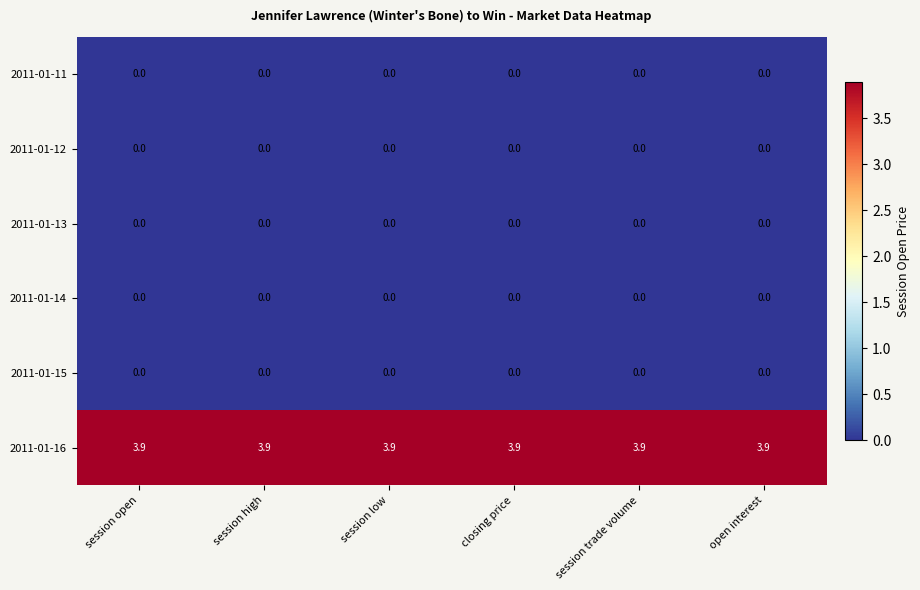

The value of 2011-01-16 at open interest is 2.2. True or false?

False